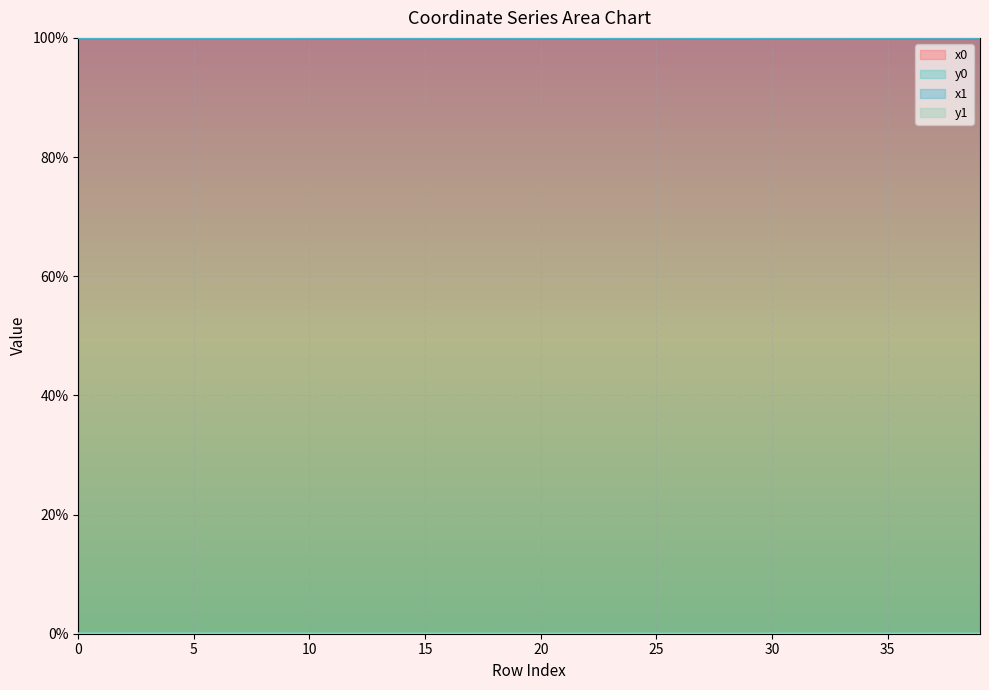

Which has a higher value, 33 or 18?

18